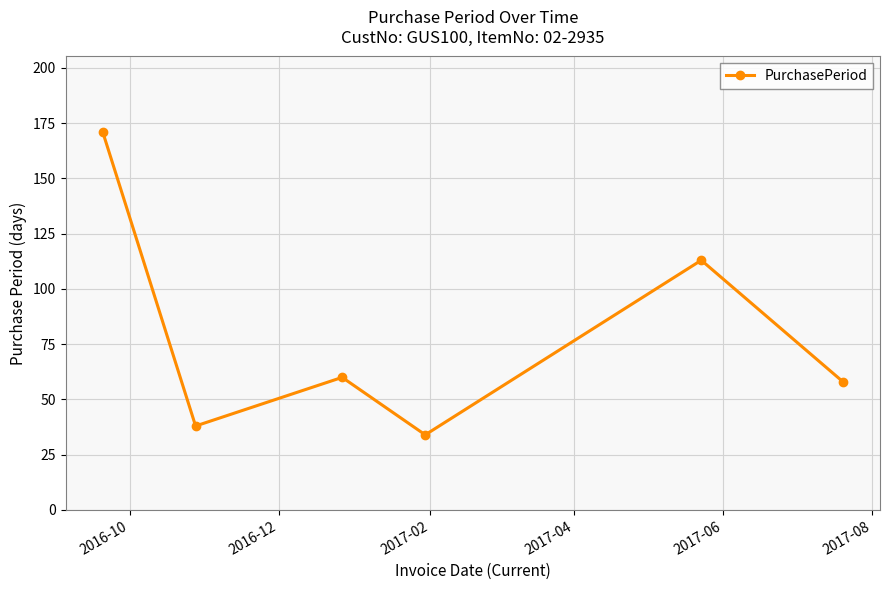

Does the chart have visible grid lines?

Yes